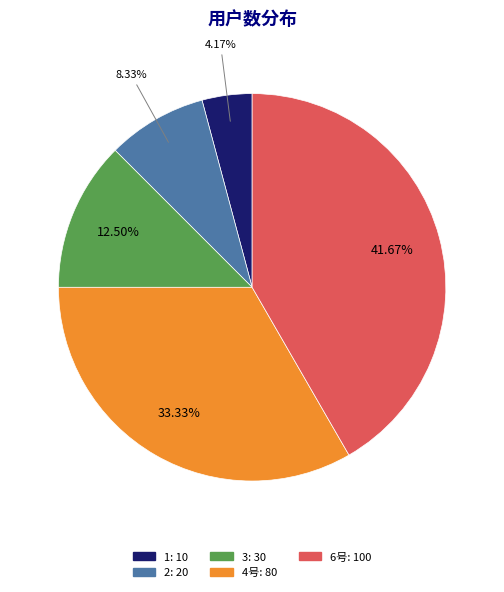

Is the sum of 1 and 4号 greater than half?

No